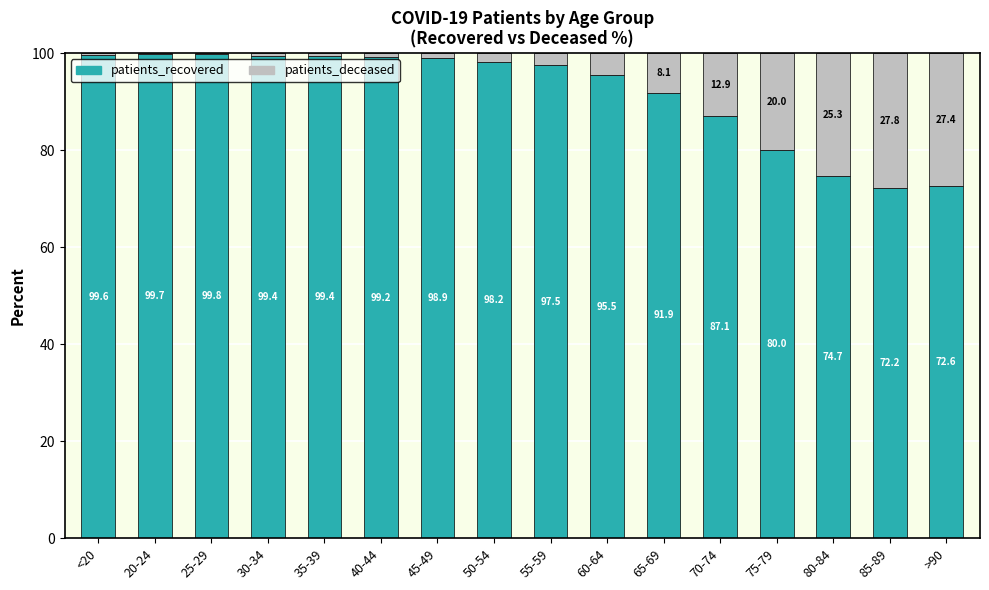

Does the chart contain stacked bars?

Yes